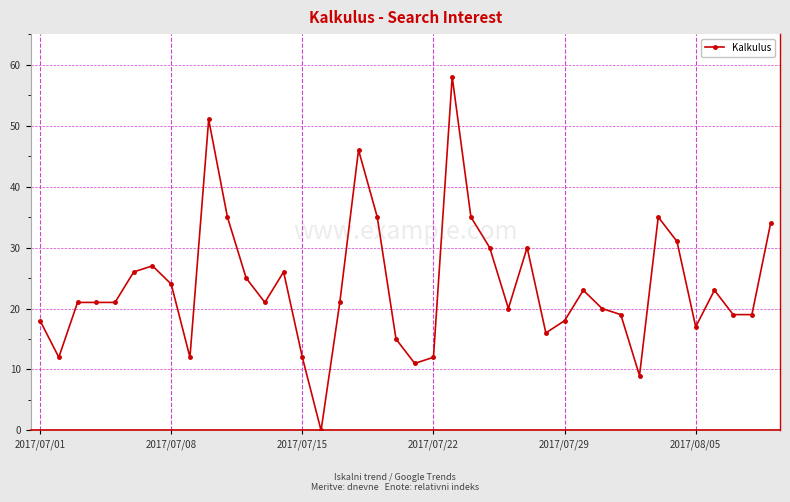

How many series are shown in this chart?

1